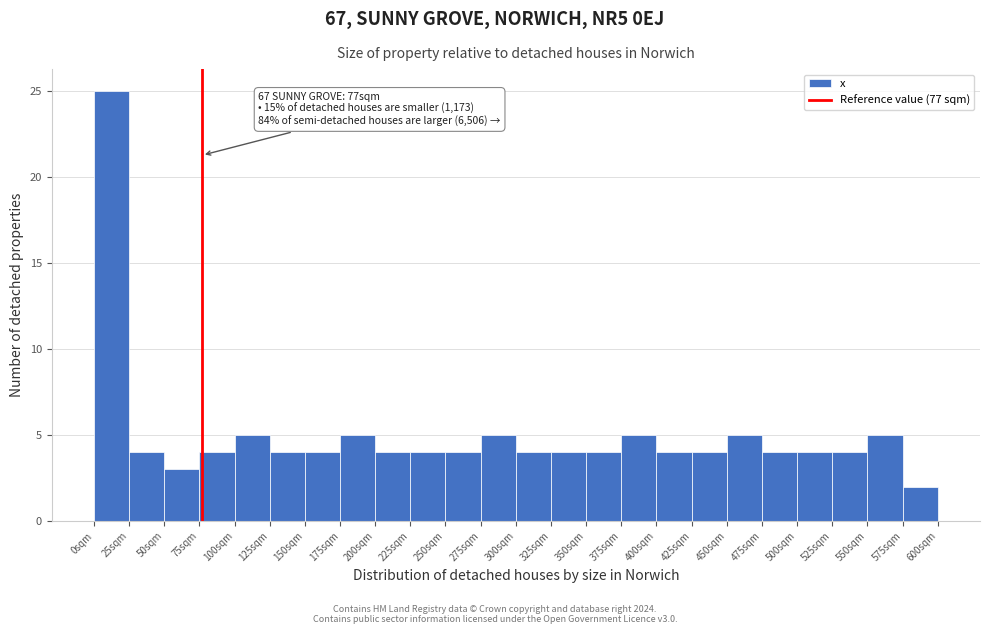

Over which range of the x-axis is the bar tallest?

0 to 25